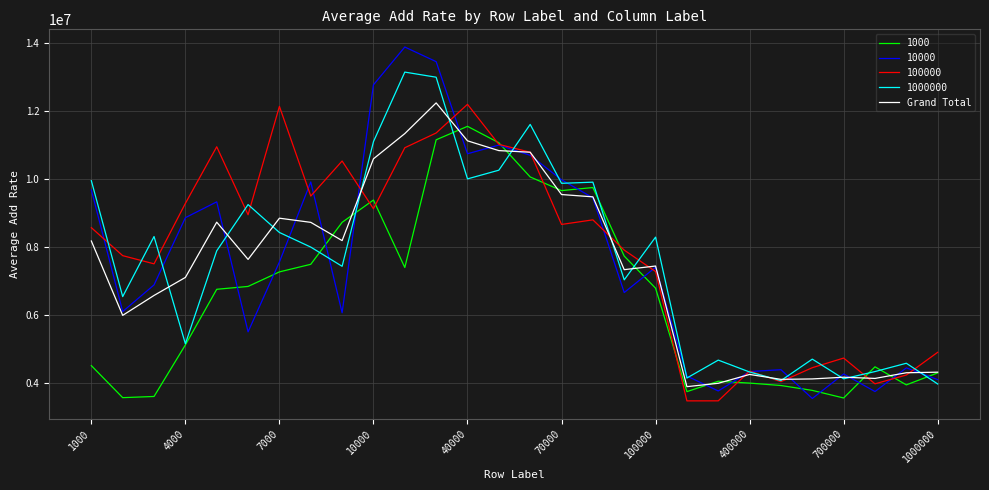

Which series has the widest spread of values?

10000